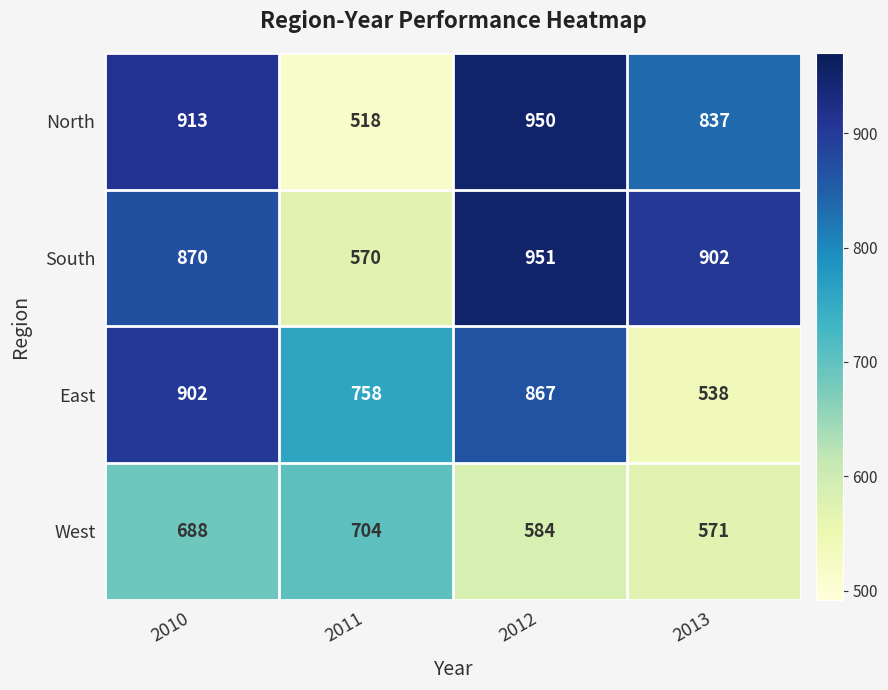

How many series are shown in this chart?

4